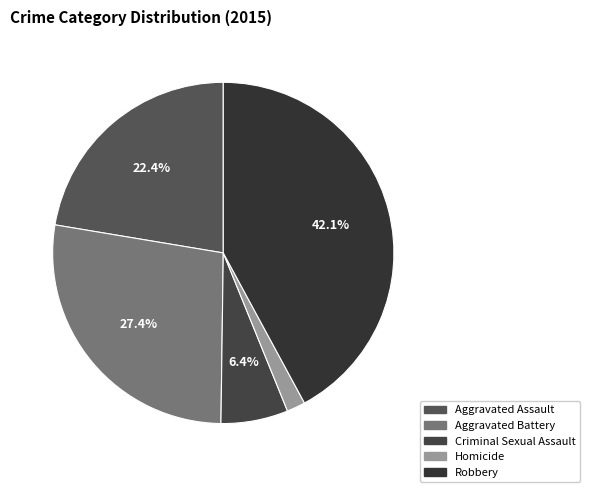

Does Criminal Sexual Assault represent more than half of the total?

No